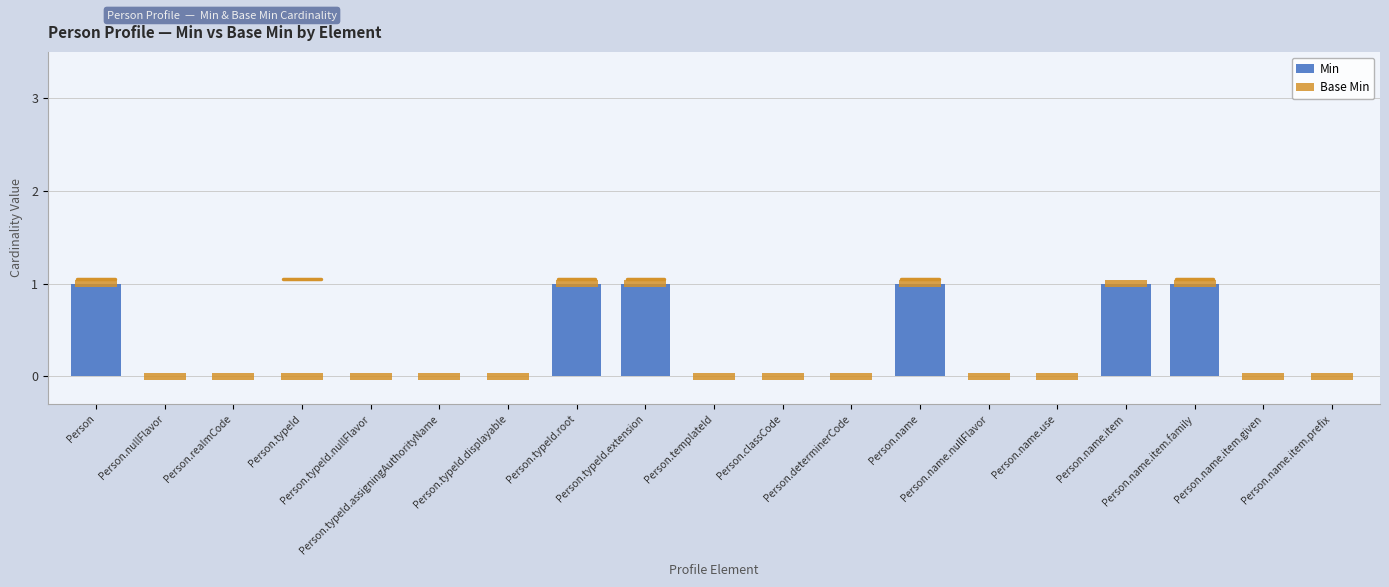

What is the label of the 13th bar from the right?

Person.typeId.displayable